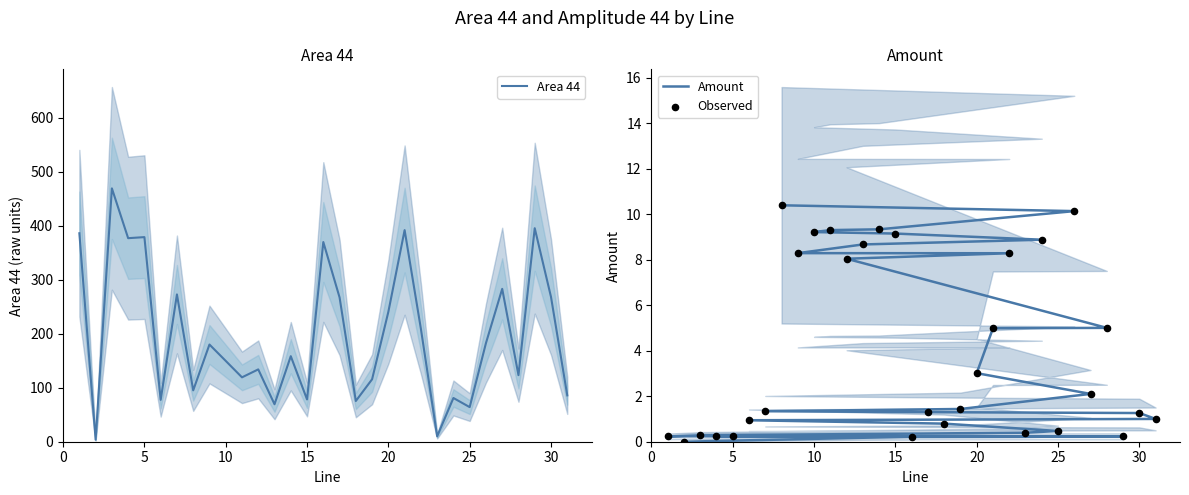

Which series reaches the minimum Y coordinate?

Amount